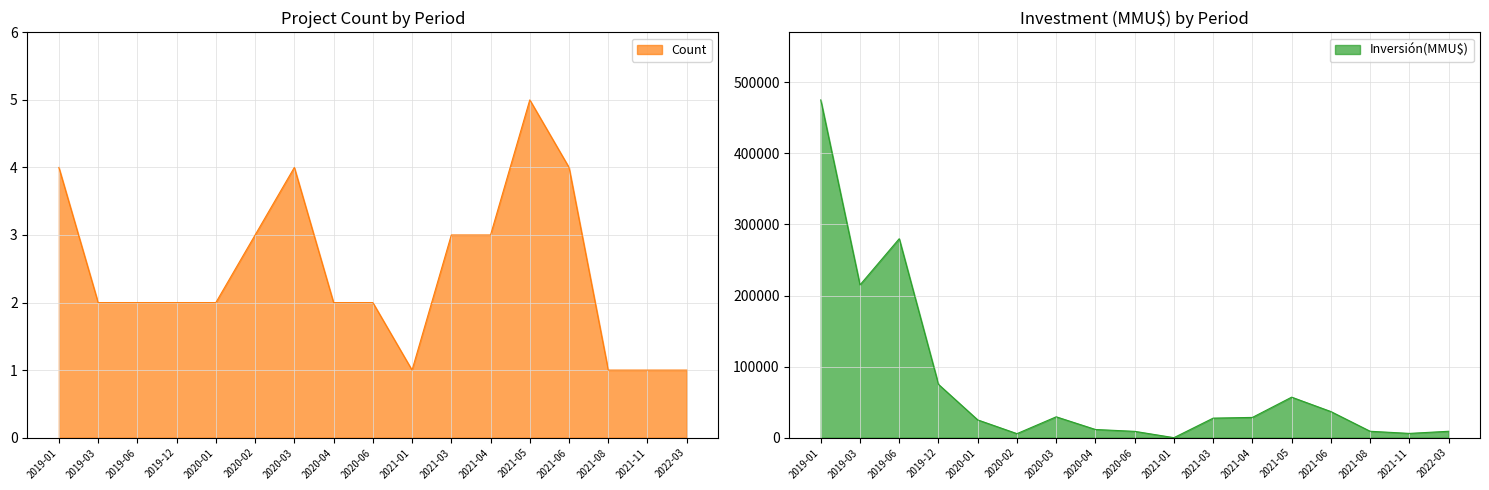

Which series has the largest range (max minus min)?

Inversión(MMU$)